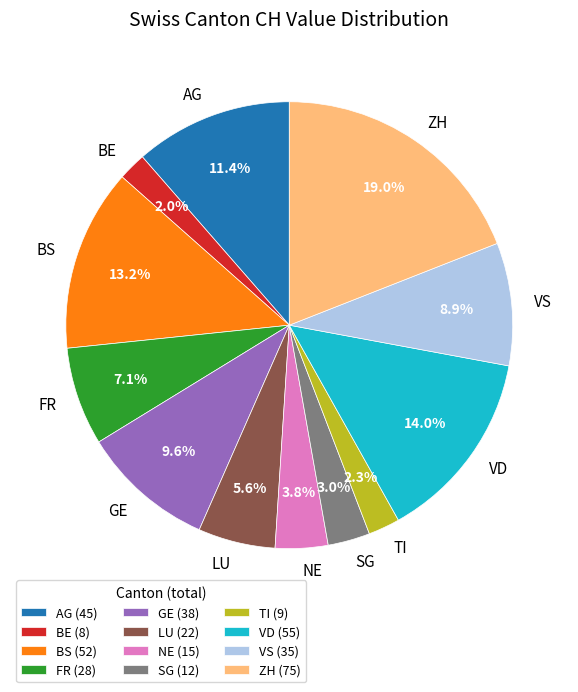

Between VD and FR, which is larger?

VD